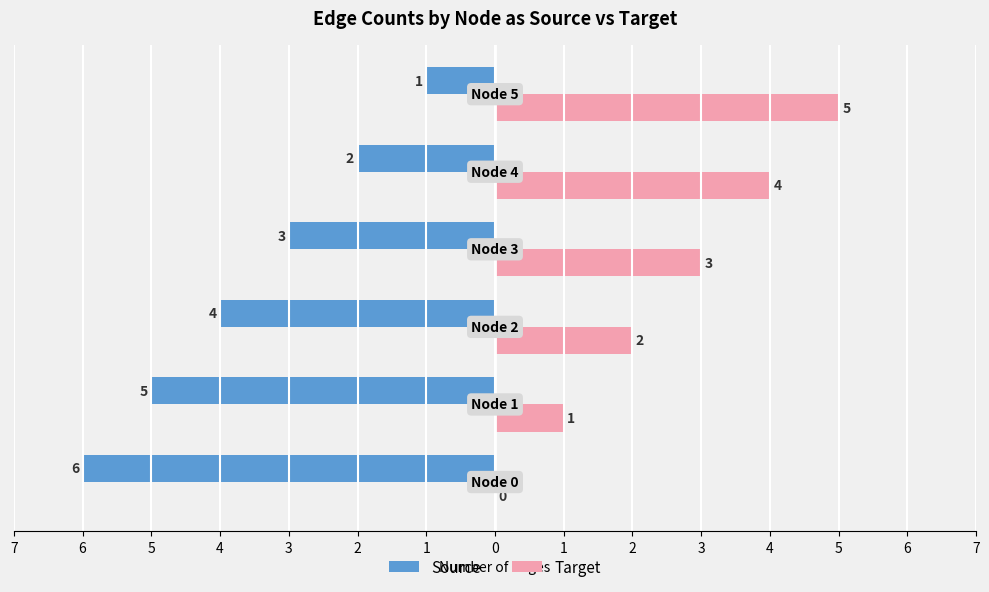

What are all the series names shown in the legend?

Source, Target